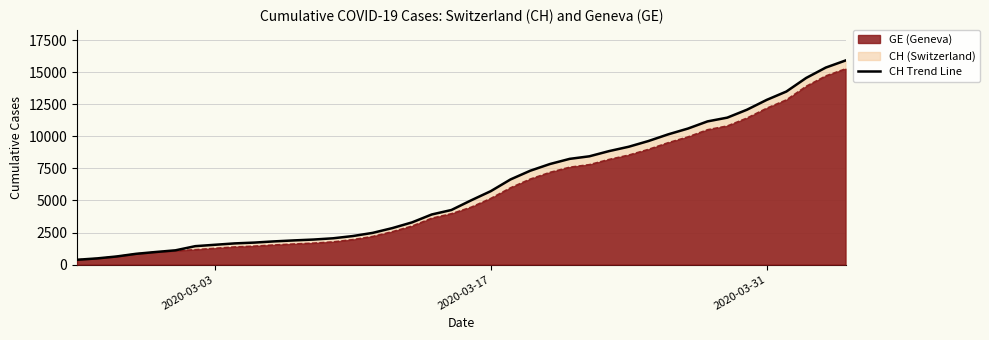

What is the smallest value displayed?

375